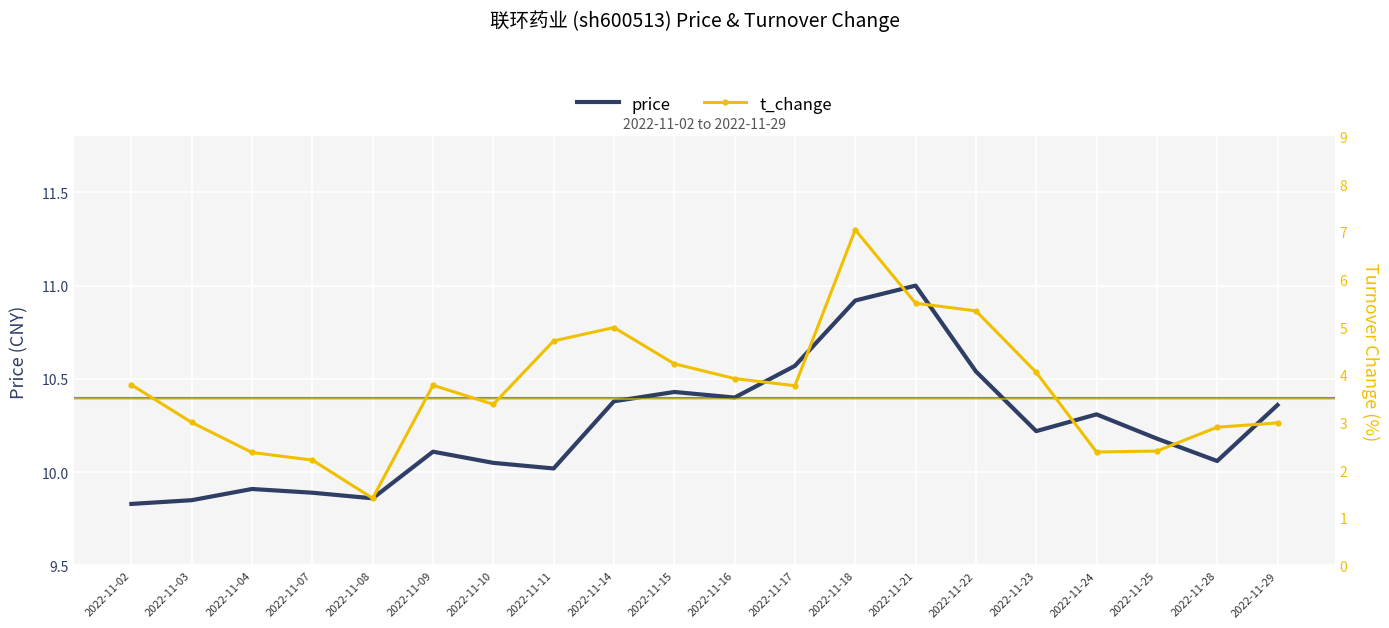

Reading left to right, extract all data points from this chart.

price: 9.8	9.8	9.9	9.9	9.9	10.1	10.1	10.0	10.4	10.4	10.4	10.6	10.9	11.0	10.5	10.2	10.3	10.2	10.1	10.4
t_change: 3.8	3.0	2.4	2.2	1.4	3.8	3.4	4.7	5.0	4.2	3.9	3.8	7.0	5.5	5.3	4.0	2.4	2.4	2.9	3.0